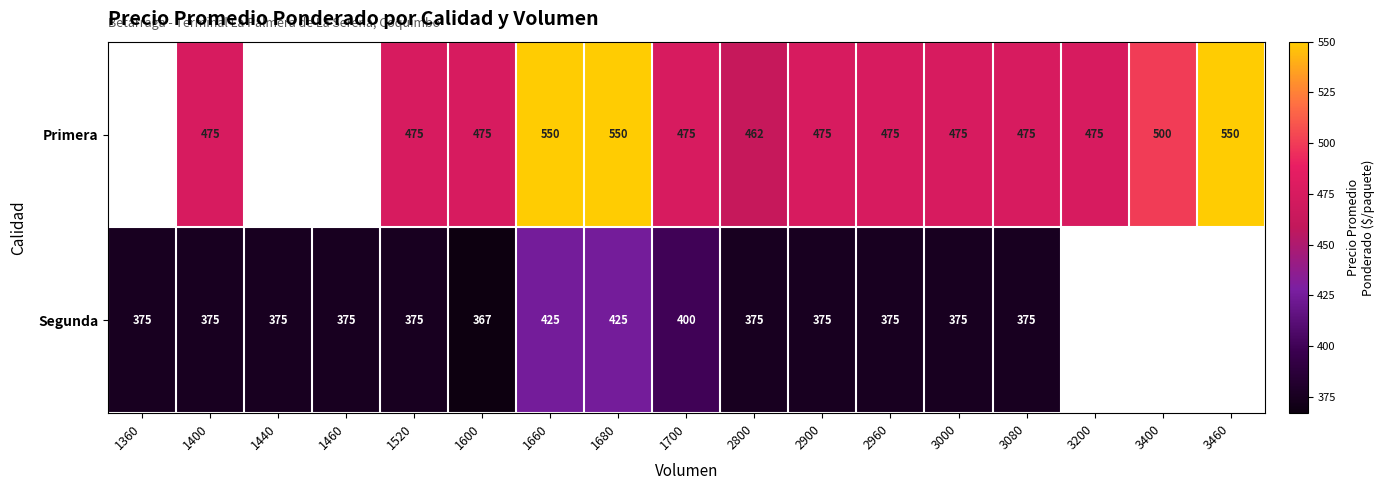

The Segunda series shows 234 at 3080. True or false?

False